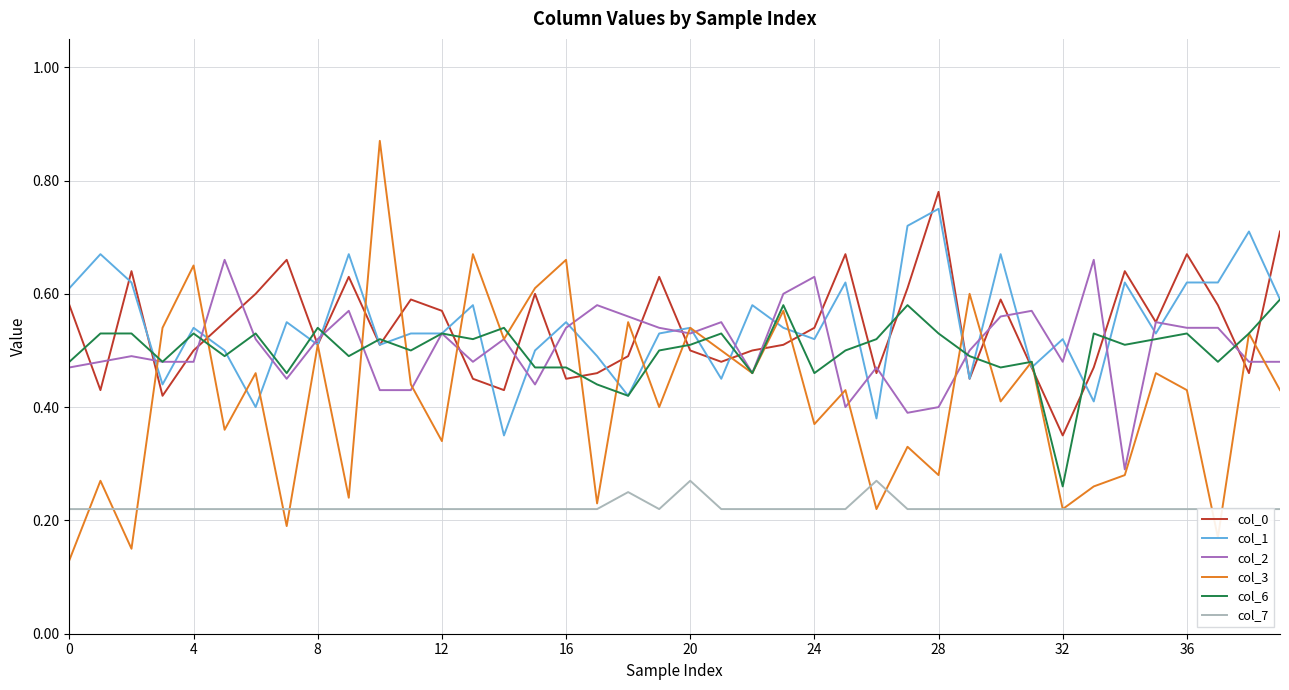

True or false: col_0 has more than 2 interior local peaks.

True